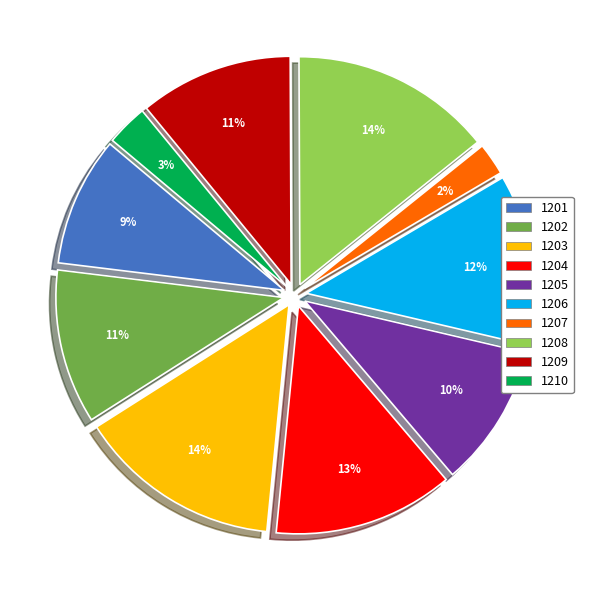

To the nearest percent, what is the difference between the largest and smallest slice percentages?

12%